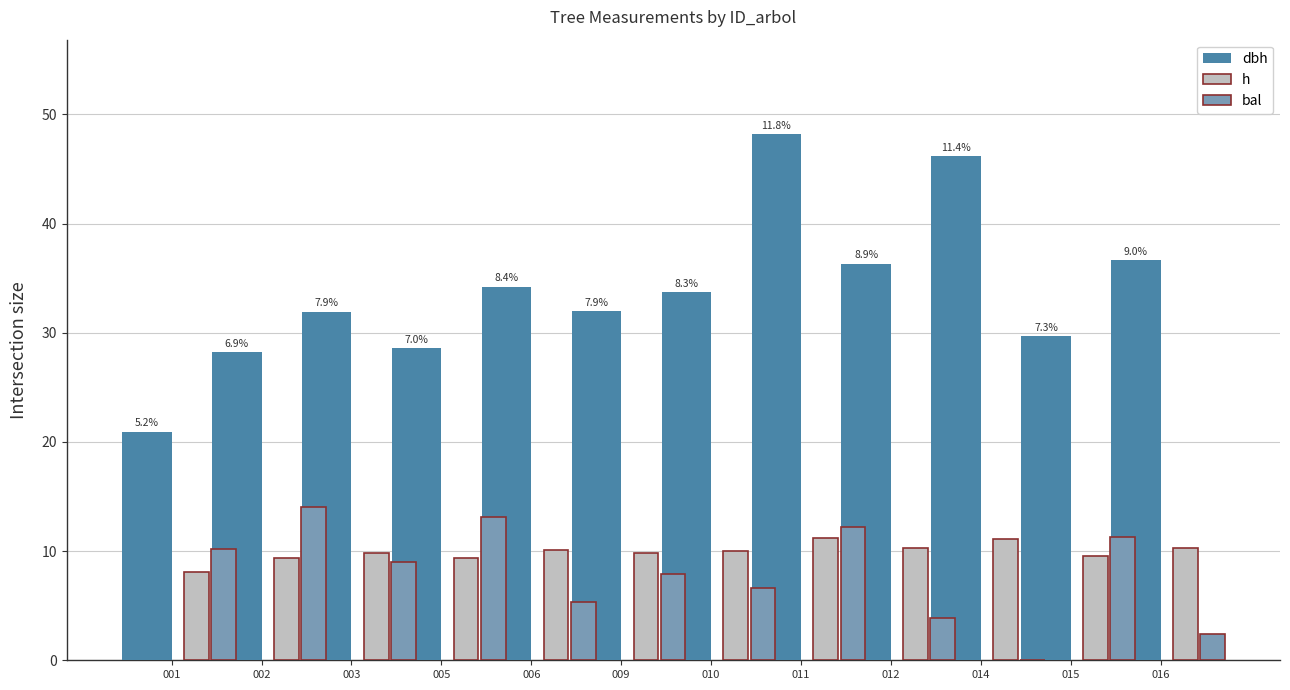

What is the spread (max minus min) of values at 001?

12.8